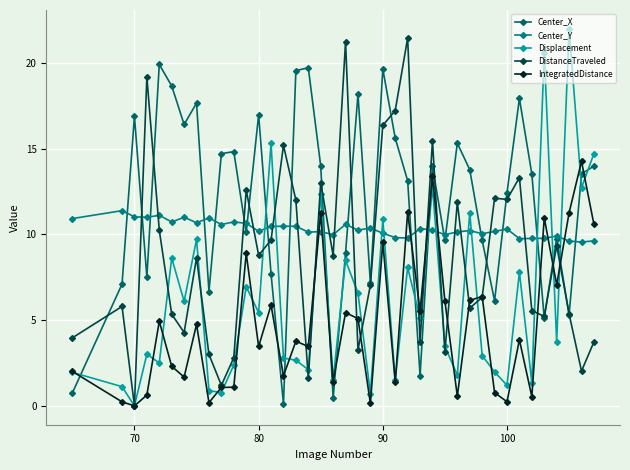

What is the value of the DistanceTraveled point at the 39th from the left?

2.0